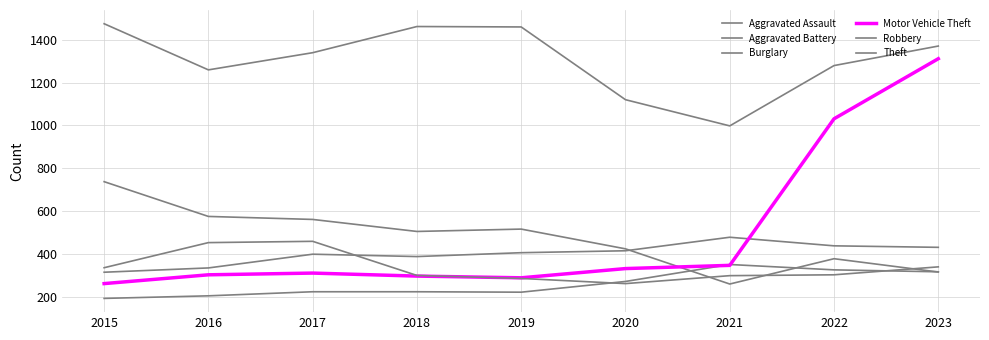

Does the chart display data point markers on the line(s)?

No